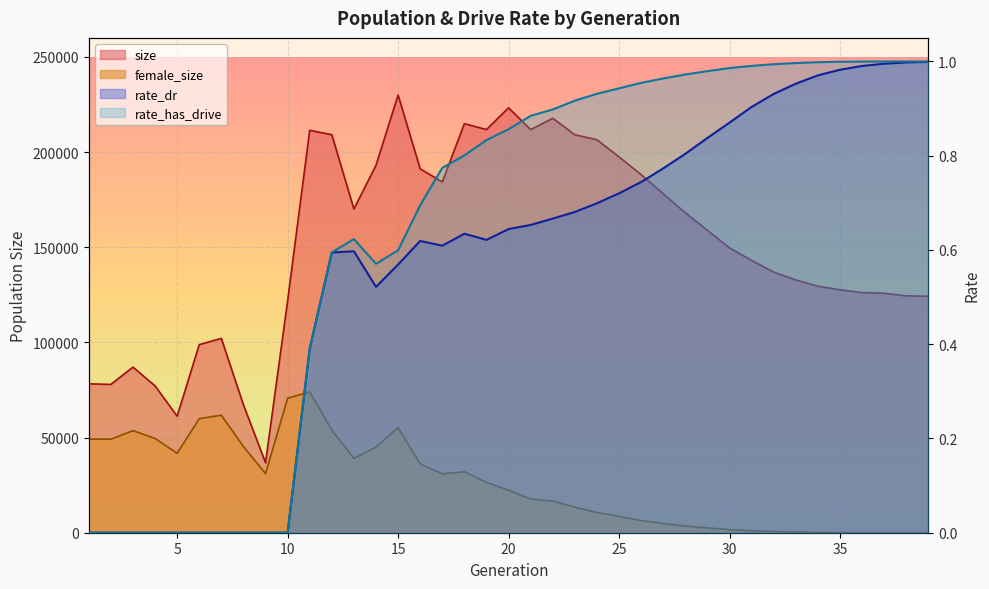

At which label is rate_dr closest to 0?

1